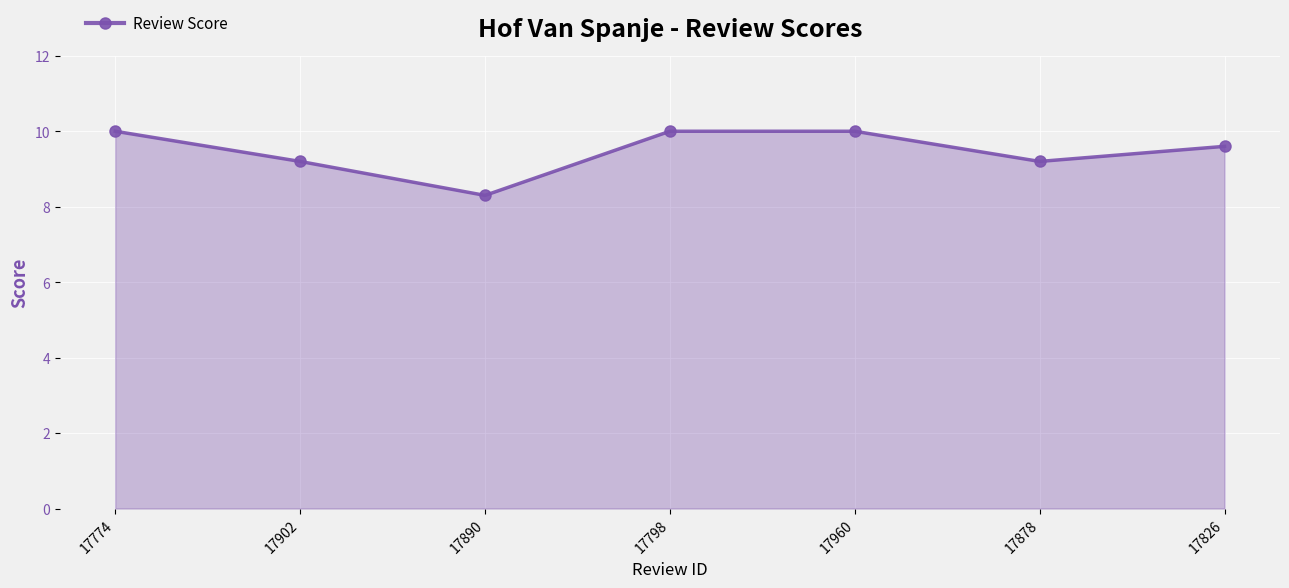

What is the minimum value shown in the chart?

8.3